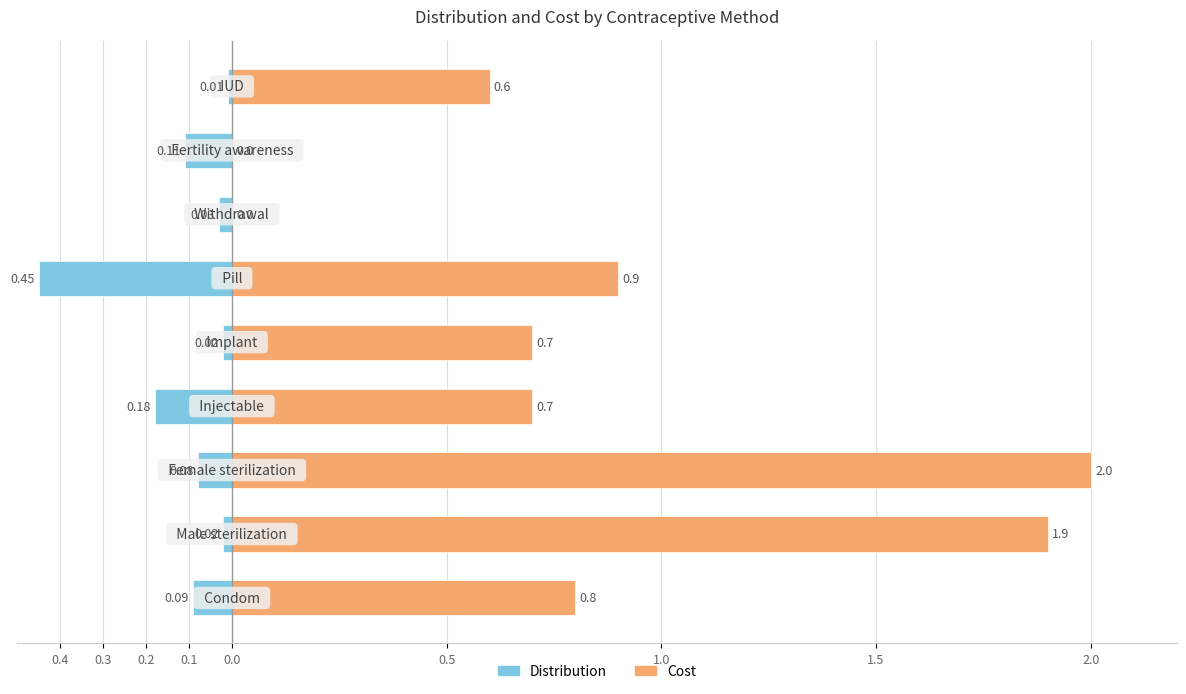

How many bars are there in each group?

2